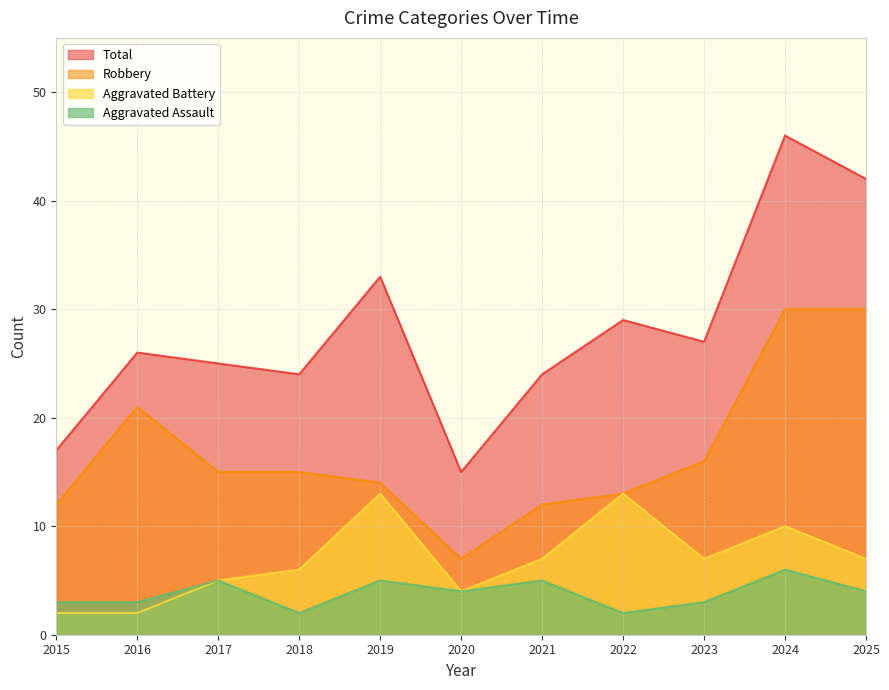

In Robbery, how many points are lower than both neighbors (excluding endpoints)?

1